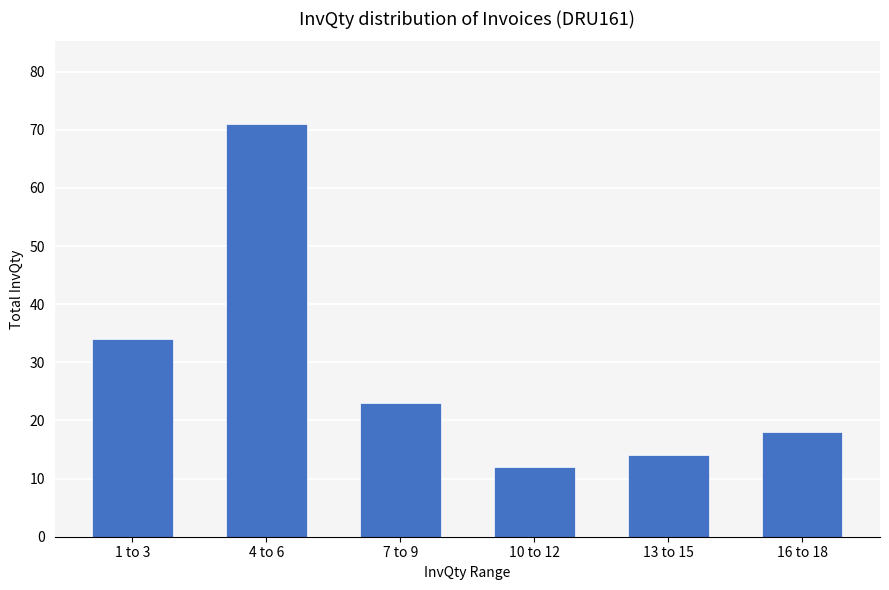

The value at 13 to 15 is 14. True or false?

True